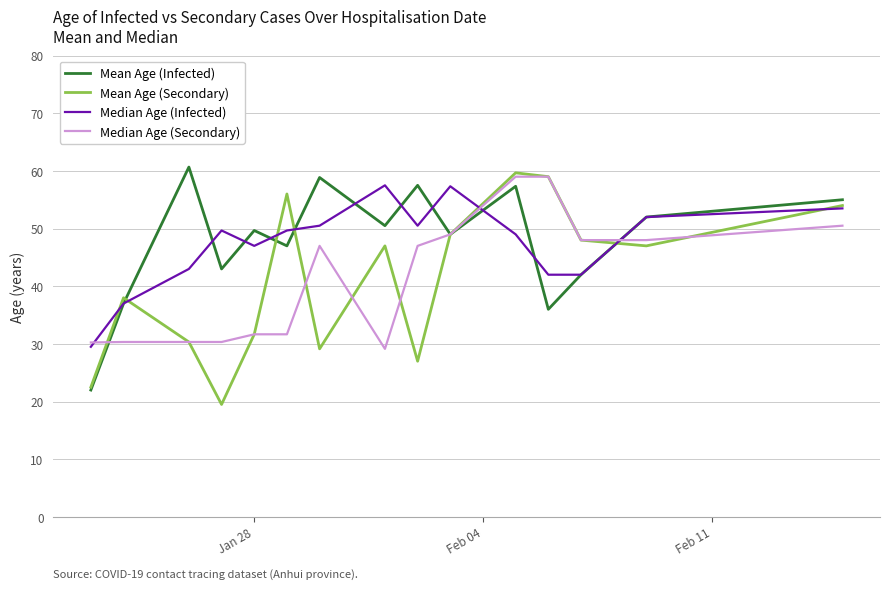

What is the sum of all Median Age (Secondary) values?

621.2